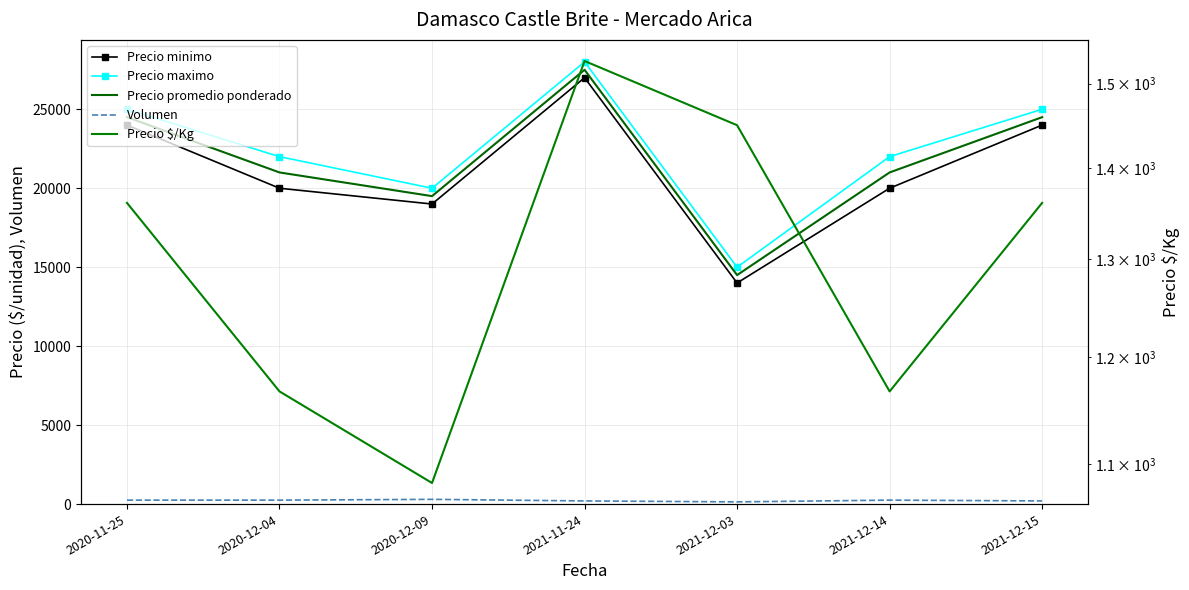

What is the spread (max minus min) of values at 2021-12-14?

21750